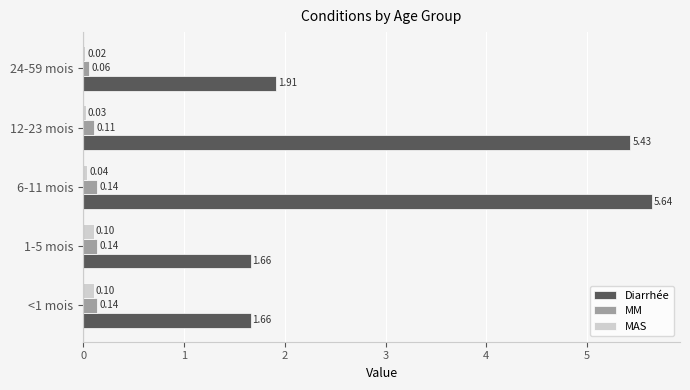

List the series in order of their peak value, highest first.

Diarrhée, MM, MAS